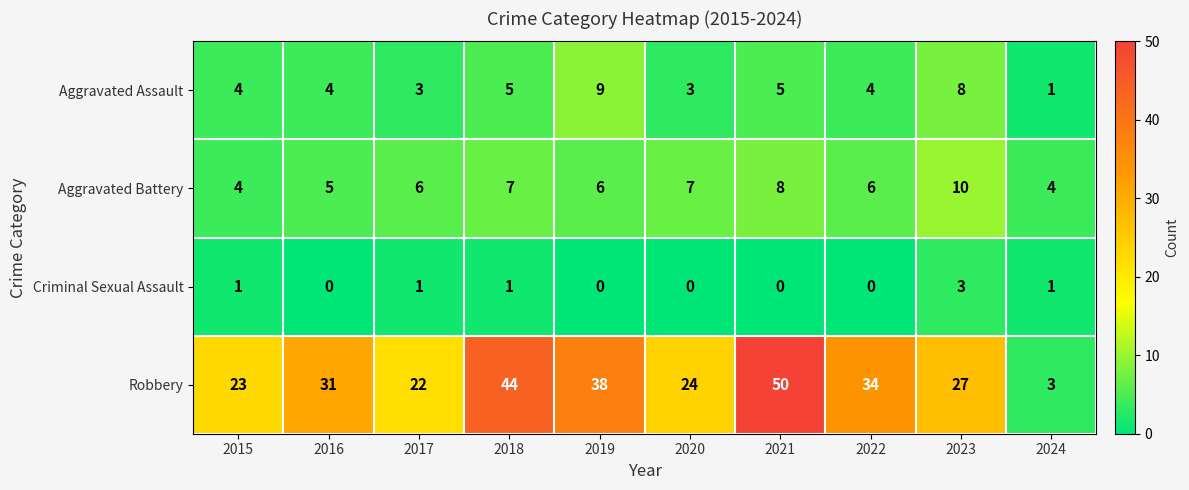

List the series in order of their peak value, lowest first.

Criminal Sexual Assault, Aggravated Assault, Aggravated Battery, Robbery